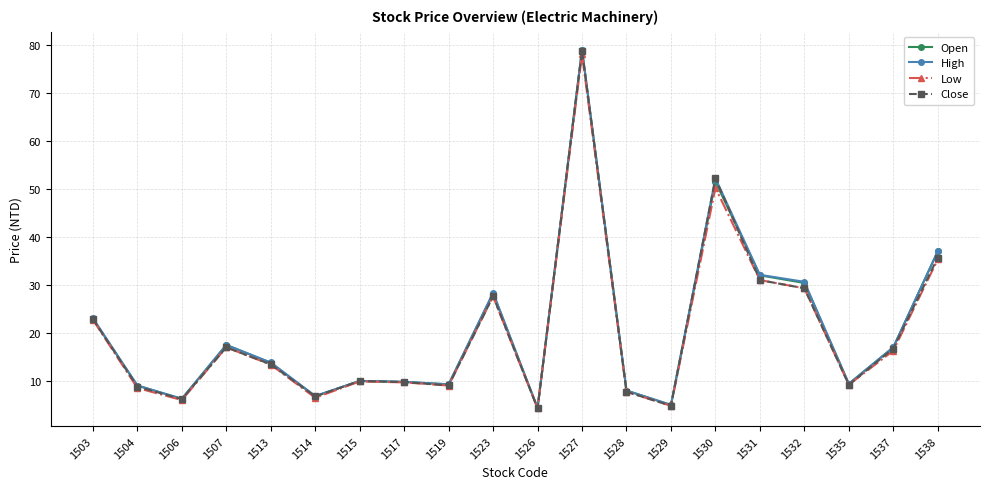

The Low series shows 8.3 at 1513. True or false?

False